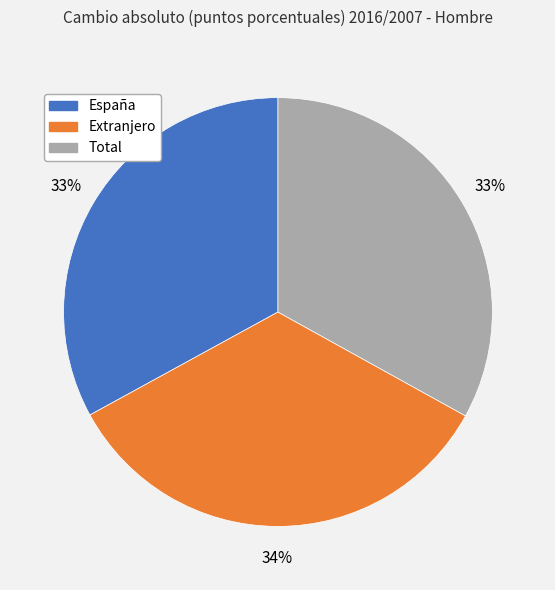

To the nearest percent, what percentage of the pie is Total?

33%